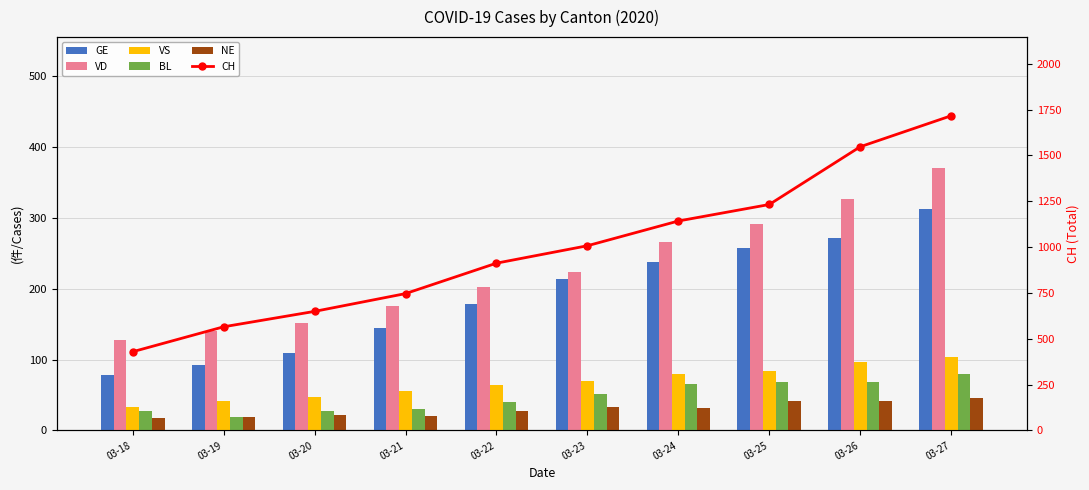

Are the bars grouped side by side (vs. stacked)?

Yes